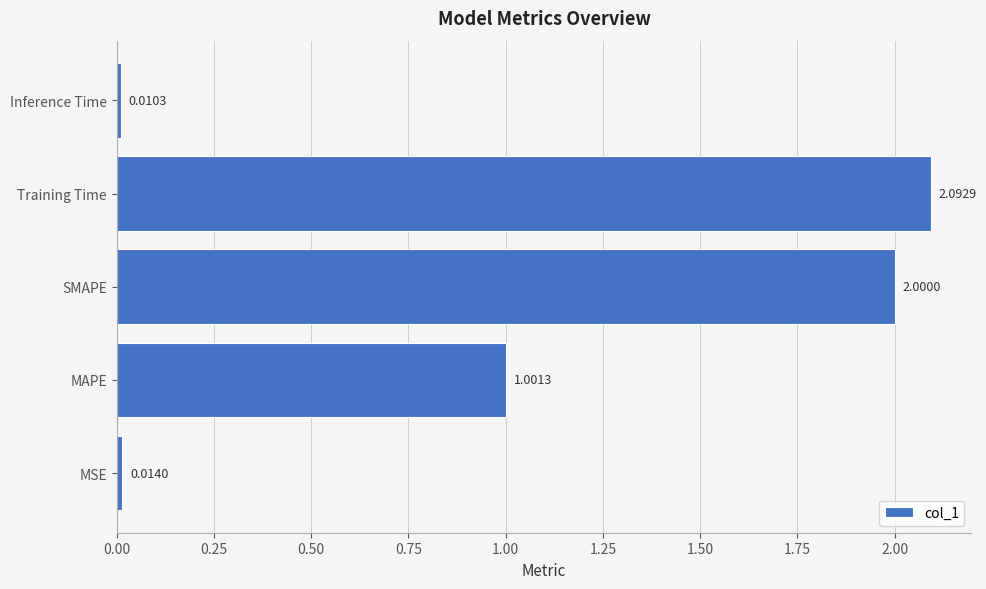

List the labels in order of value, smallest first.

Inference Time, MSE, MAPE, SMAPE, Training Time